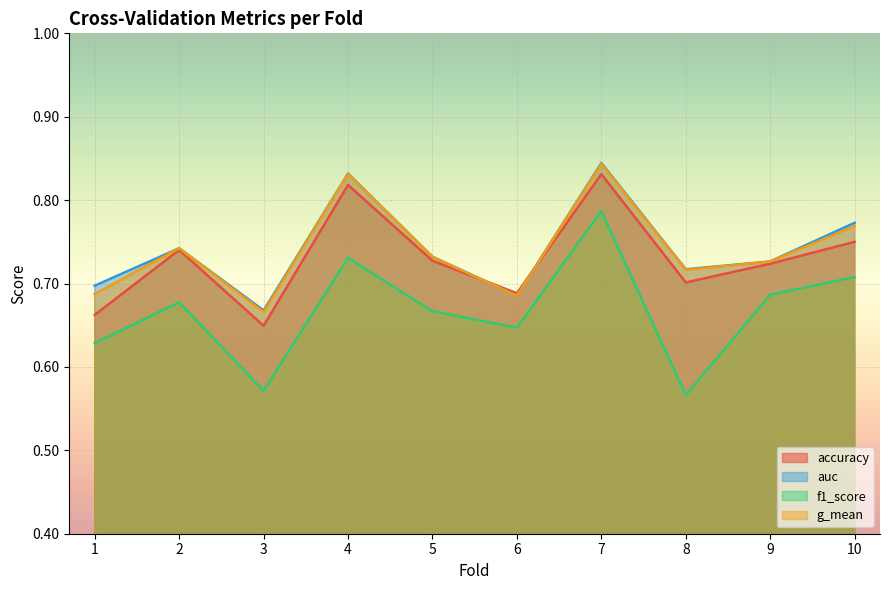

Which has a higher value, 6 or 4?

4